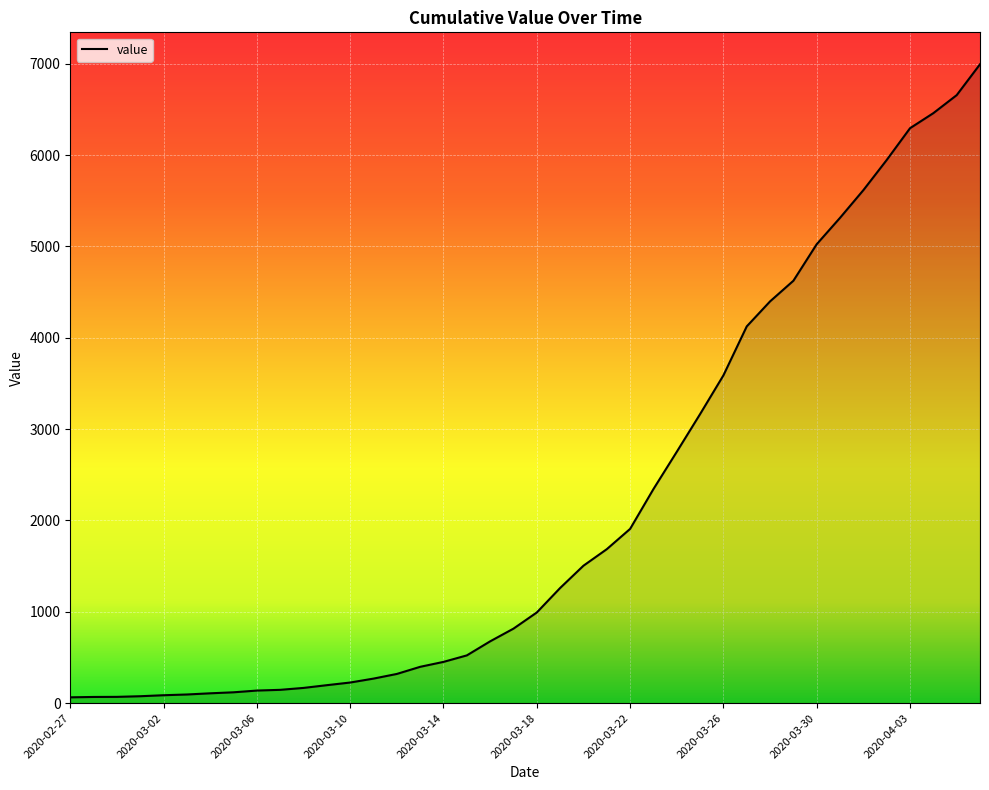

What is the maximum value shown in the chart?

6995